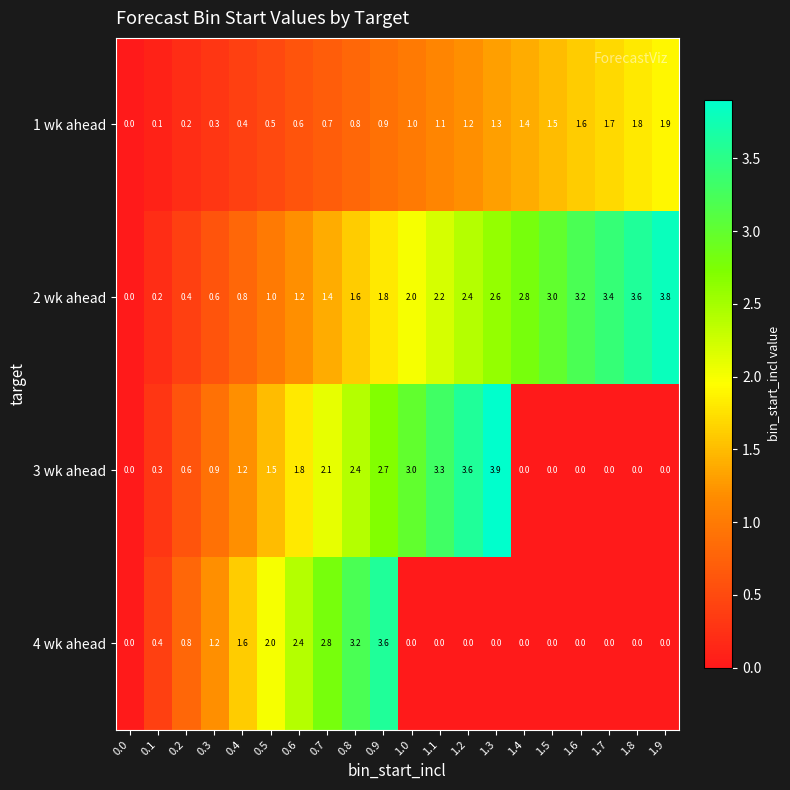

The value of 2 wk ahead at 1.6 is 3.2. True or false?

True